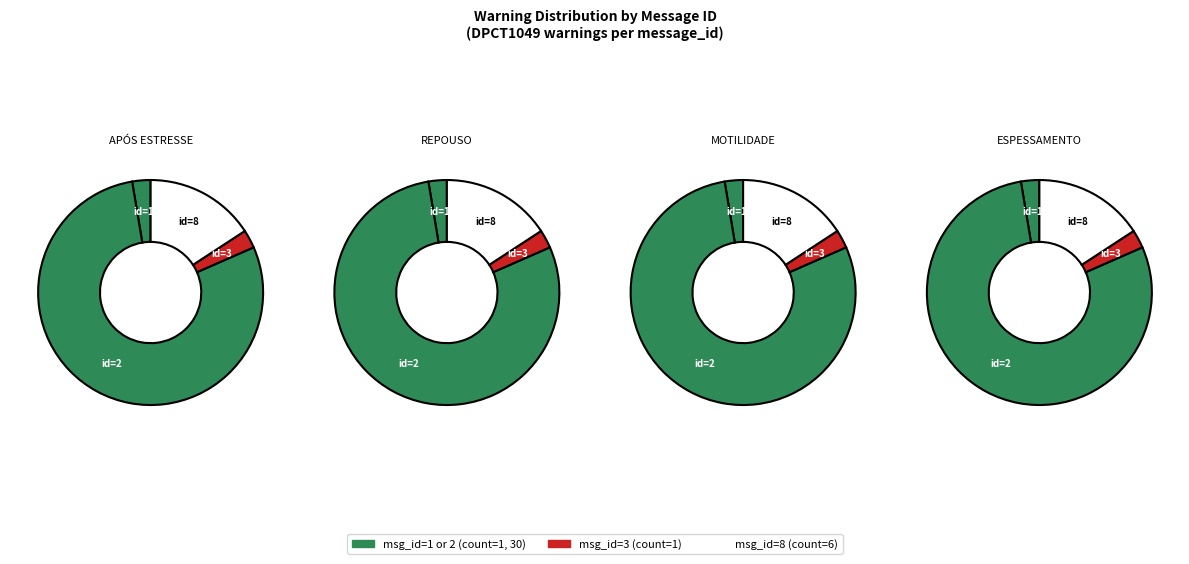

Do 2 and 2 together represent more than half of the pie?

No